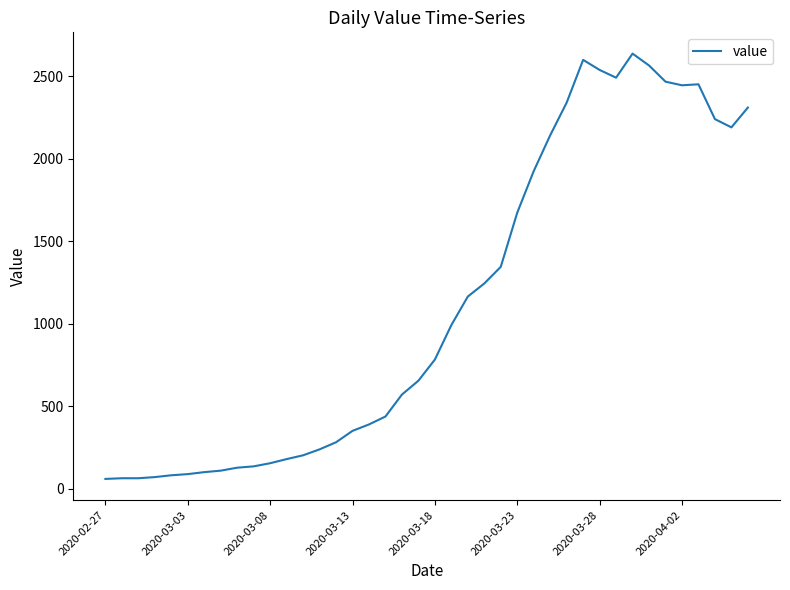

What is the greatest value displayed?

2638